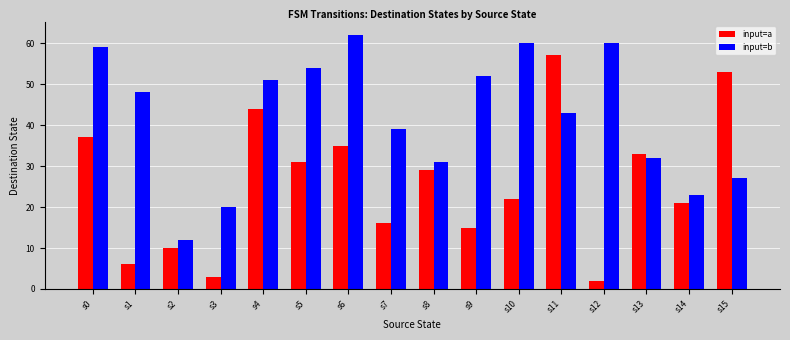

What is the total value across all series at s11?

100